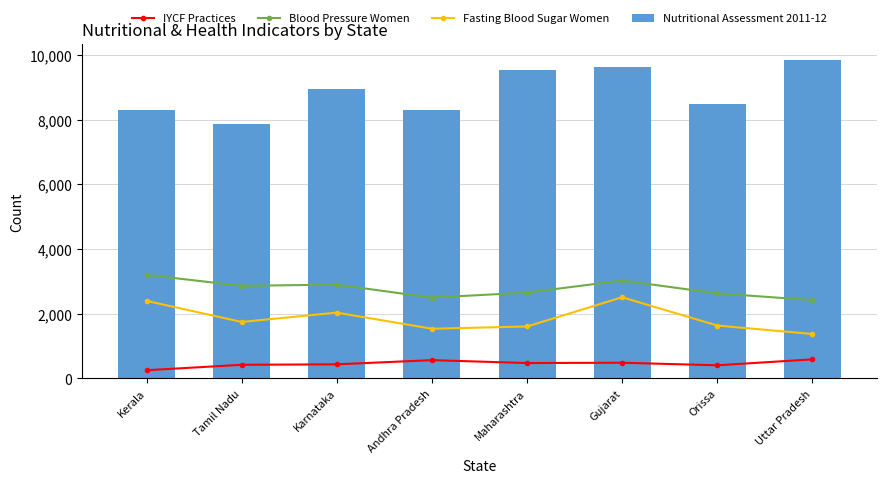

At which category is the sum across all series the highest?

Gujarat